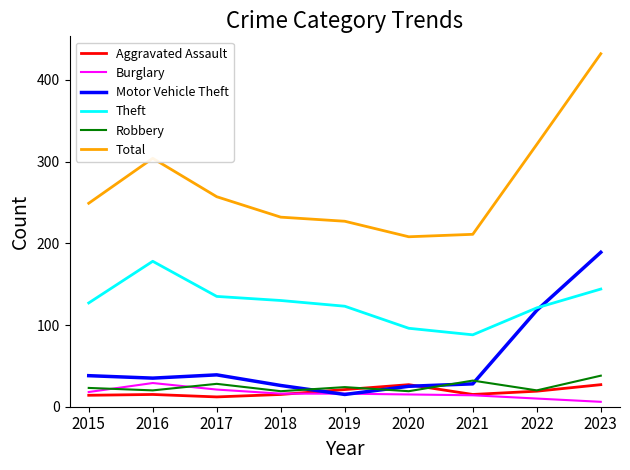

Is this an area chart (filled region under the line)?

No